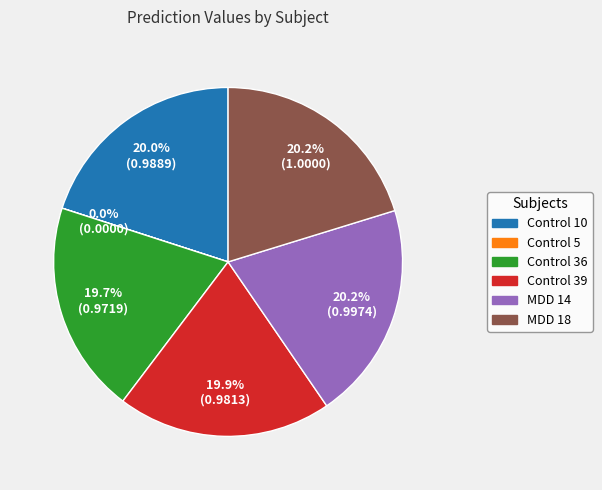

To the nearest percent, what portion does MDD 18 represent?

20%